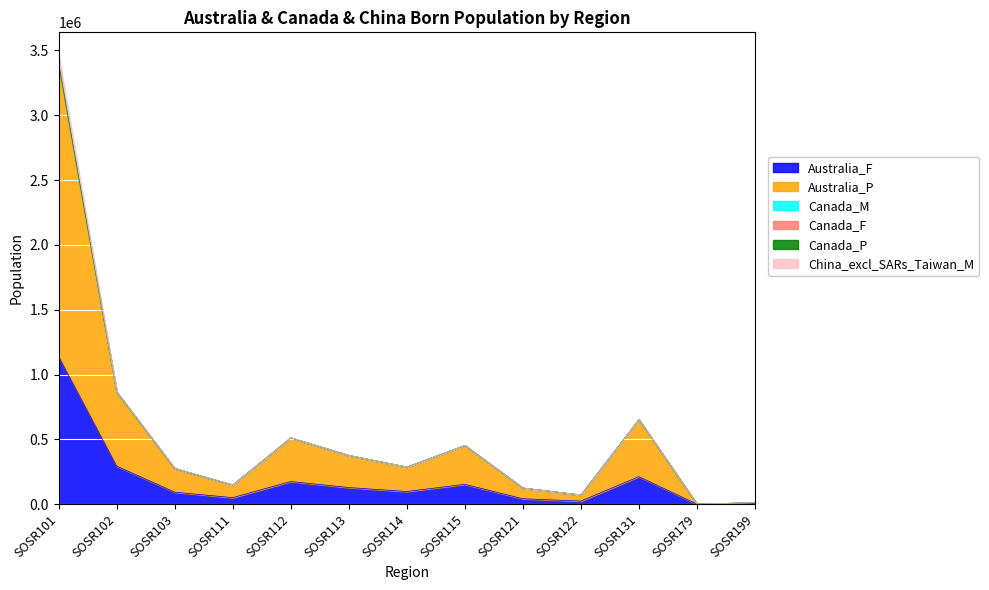

At how many categories does at least one series exceed 870668?

1